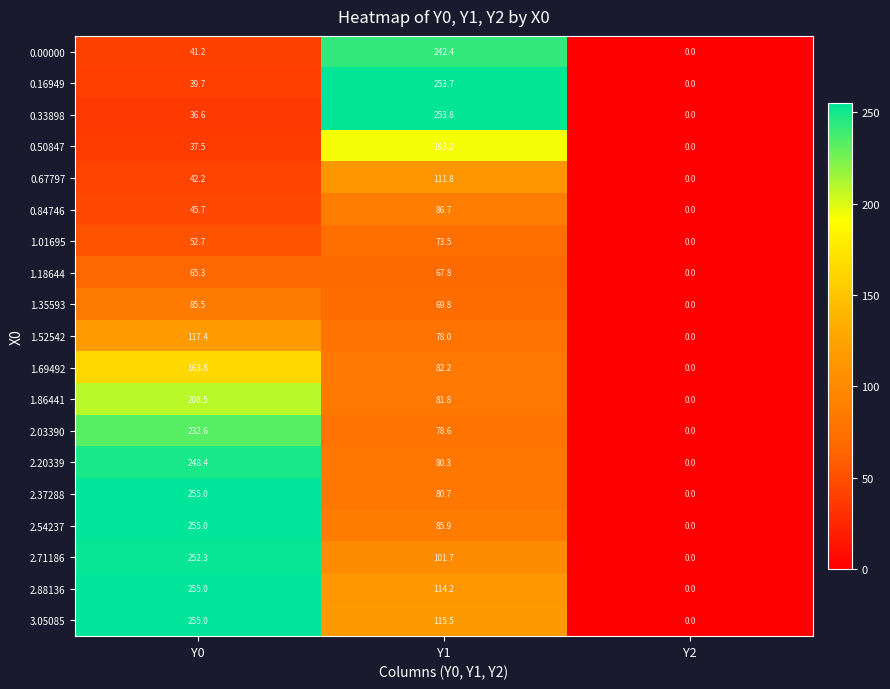

Is it true that 1.01695 equals 52.7 at Y0?

True